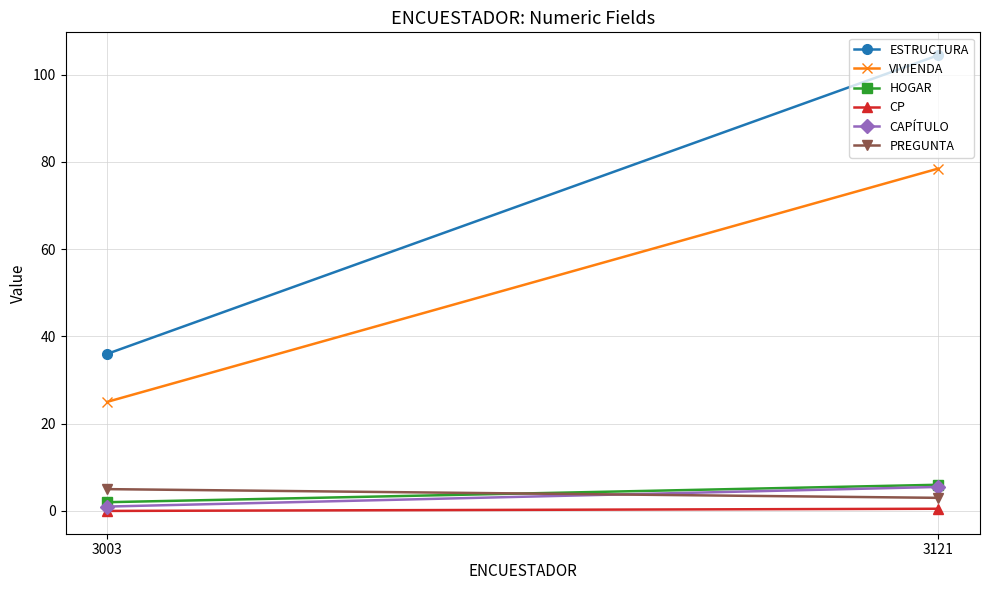

What is the average value of the PREGUNTA series?

4.0